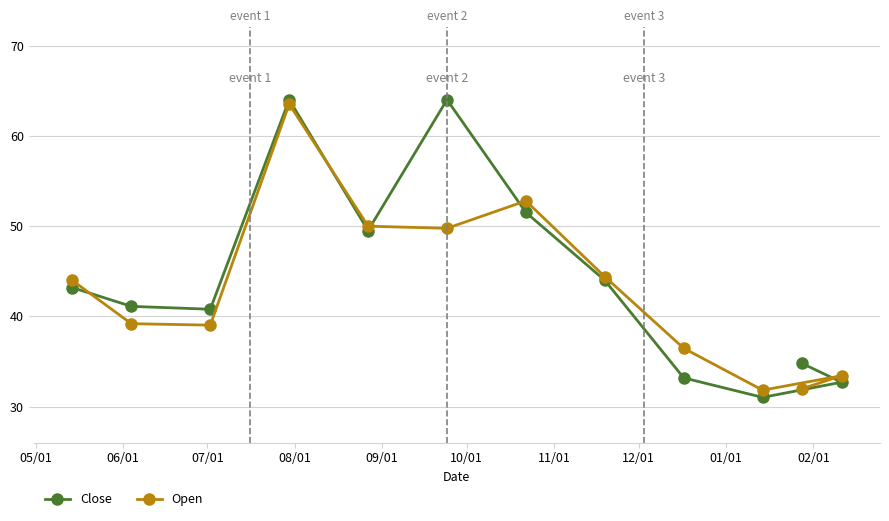

What is the greatest value displayed?

64.0